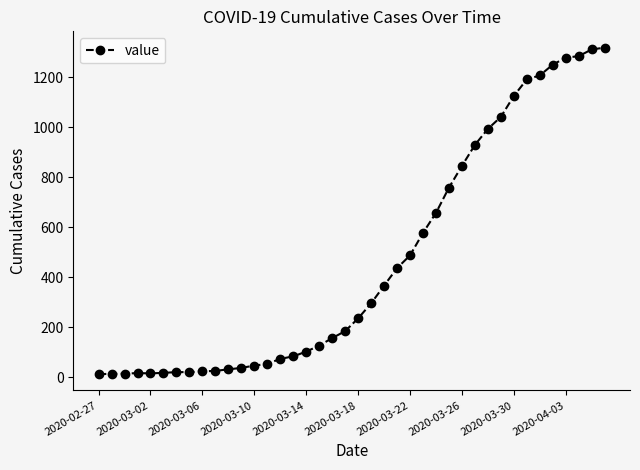

What is the sum of all values?

18689